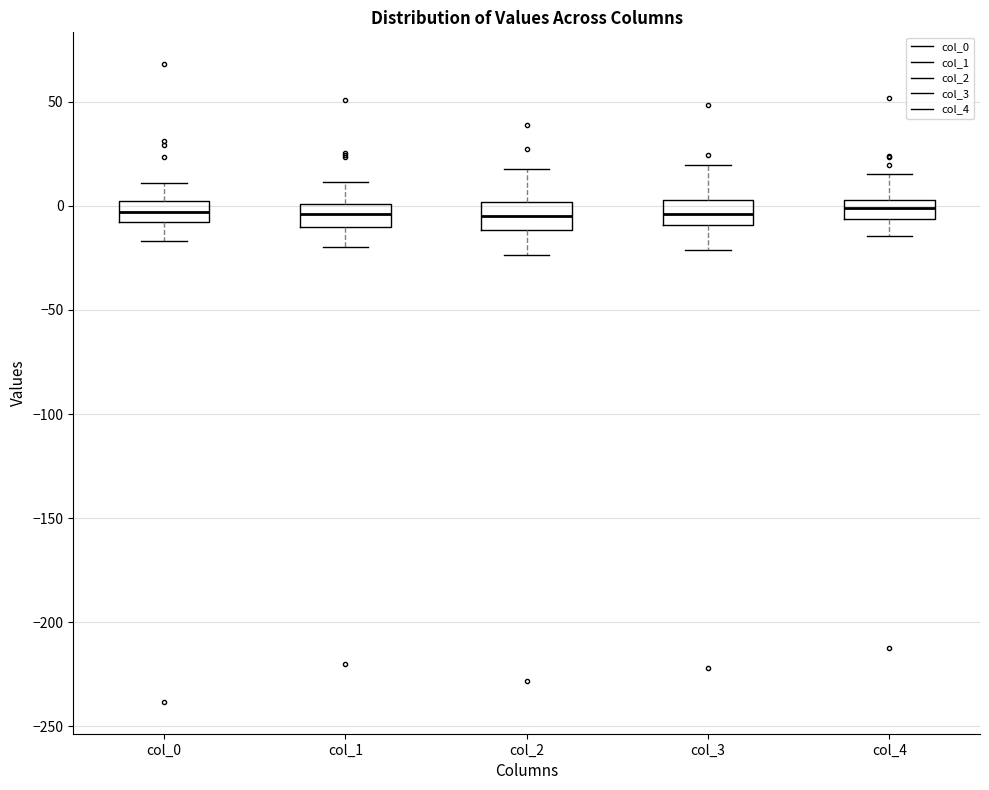

Reading left to right, transcribe this box plot: for each box, give where its median line is, the range the box spans, and where its two whiskers end, as read against the y-axis. The values are not printed on the chart, so give them approximately, as read against the axis.

col_0: median -5, box -10 to 0, whiskers -15 to 10
col_1: median -5, box -10 to 0, whiskers -20 to 10
col_2: median -5, box -10 to 0, whiskers -25 to 20
col_3: median -5, box -10 to 5, whiskers -20 to 20
col_4: median 0, box -5 to 5, whiskers -15 to 15